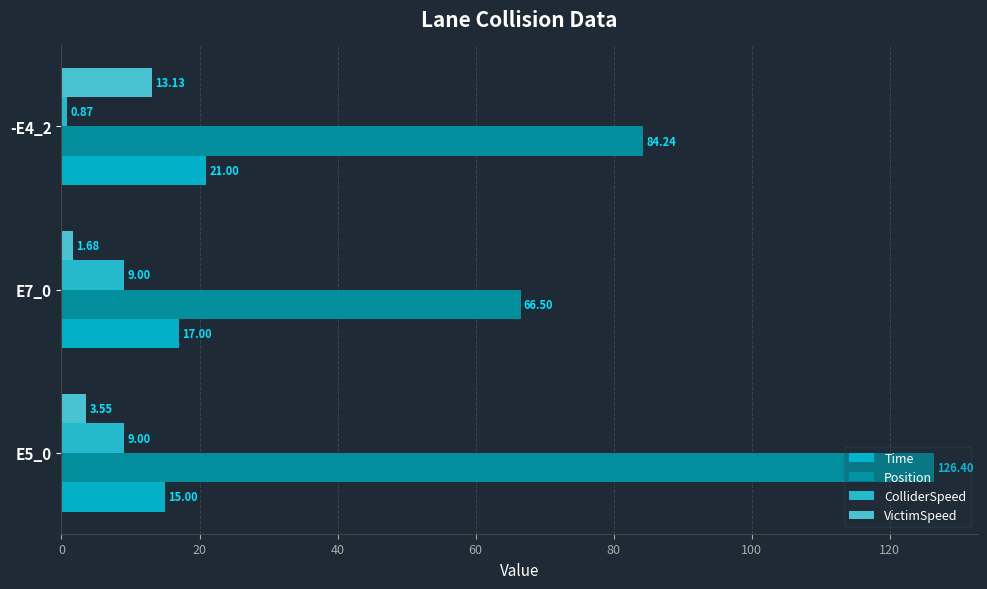

What is the sum of all Time values?

53.0